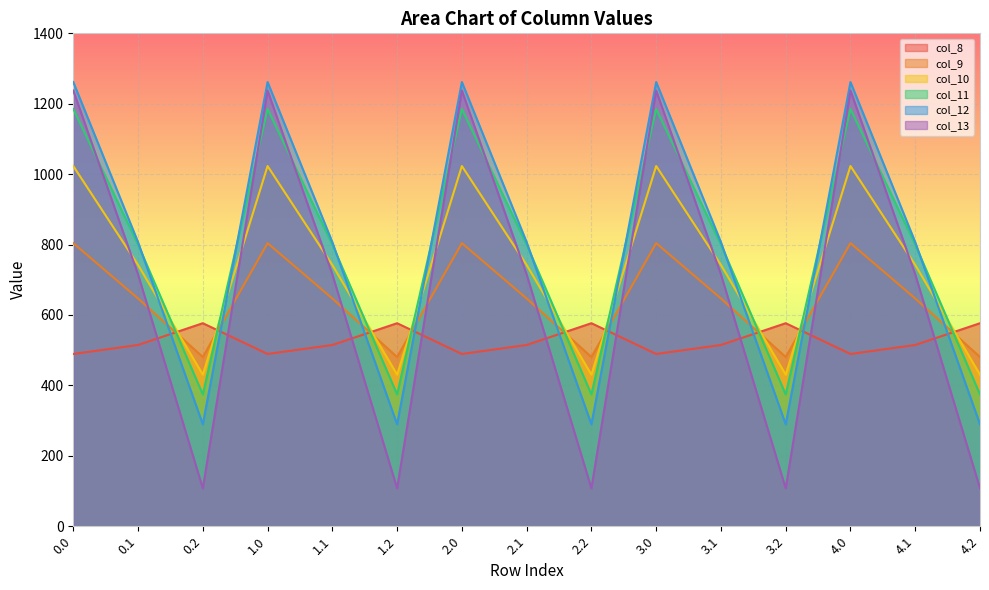

What is the total value across all series at 1.1?

4226.1